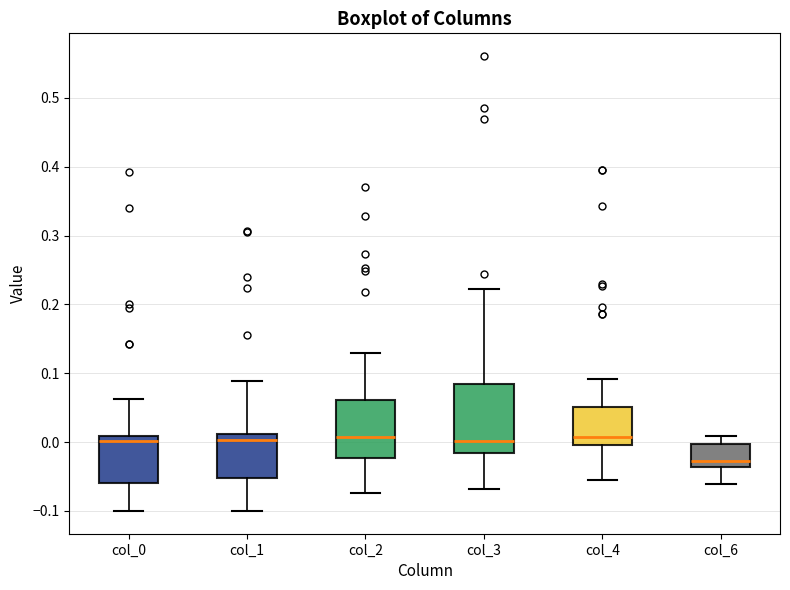

Where does the upper whisker of the box for col_1 end on the y-axis? The values are not printed on the chart, so give them approximately, as read against the axis.

0.09